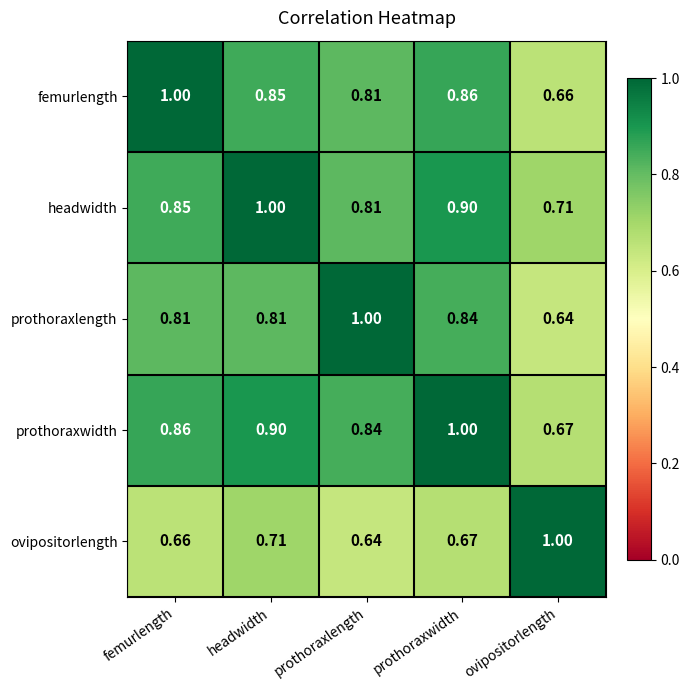

How many categories are shown in the chart?

5